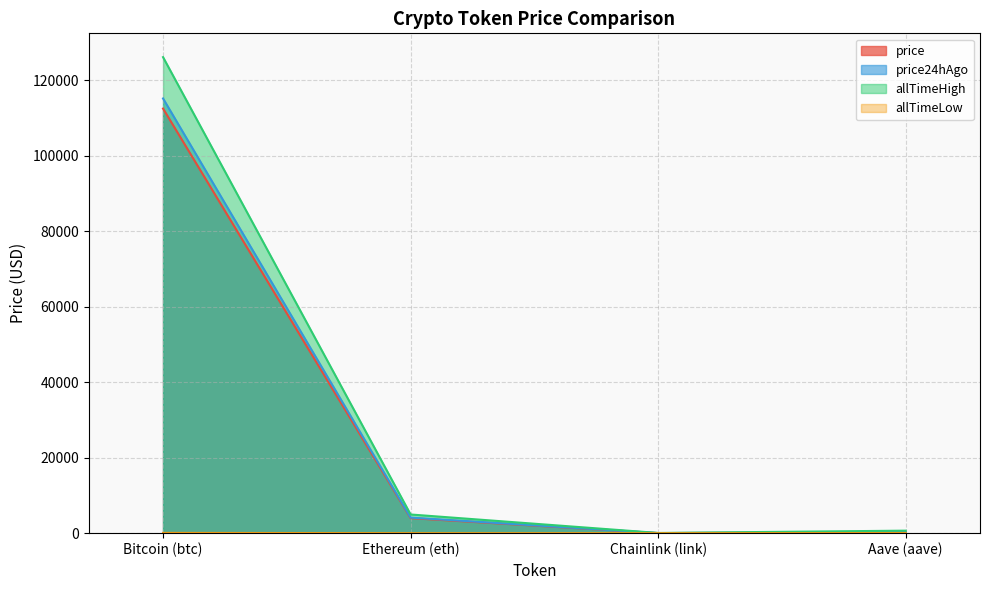

What is the difference between the maximum and minimum values in the price24hAgo series?

115112.6